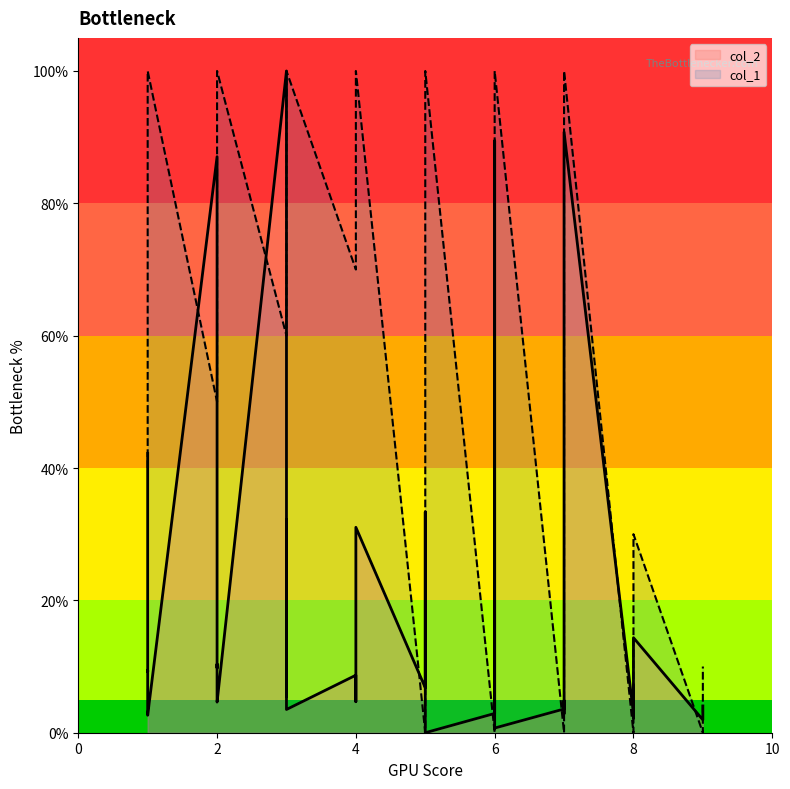

What is the sum of all col_2 values?

7.8